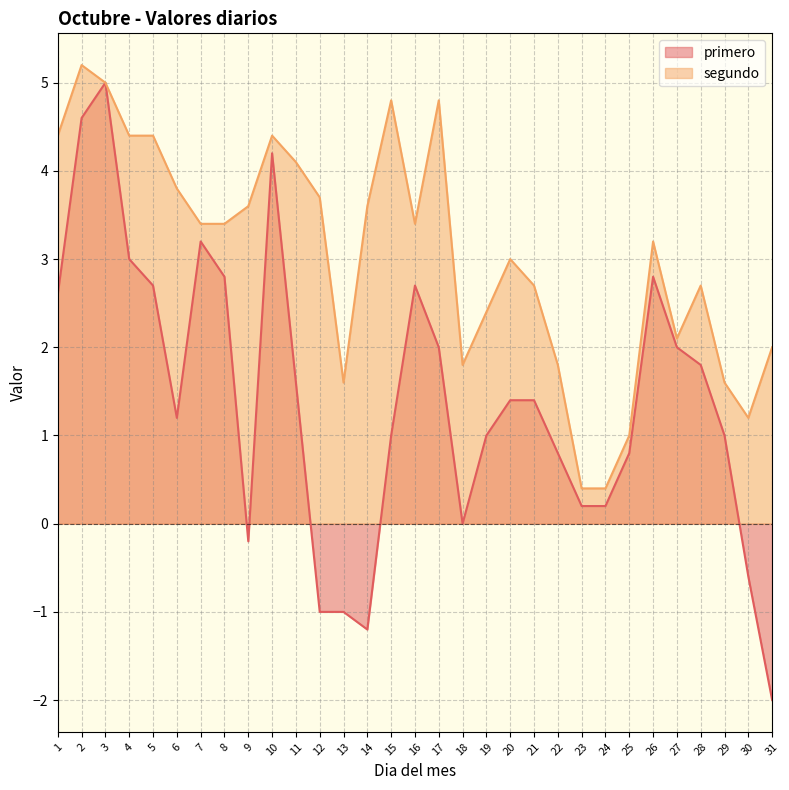

Is it true that segundo equals 3.4 at 16?

True